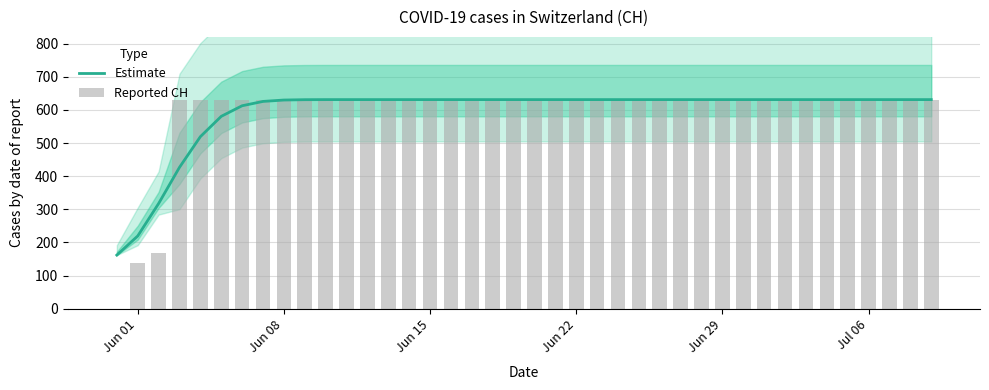

Is it true that Estimate equals 954.6 at Jun 29?

False